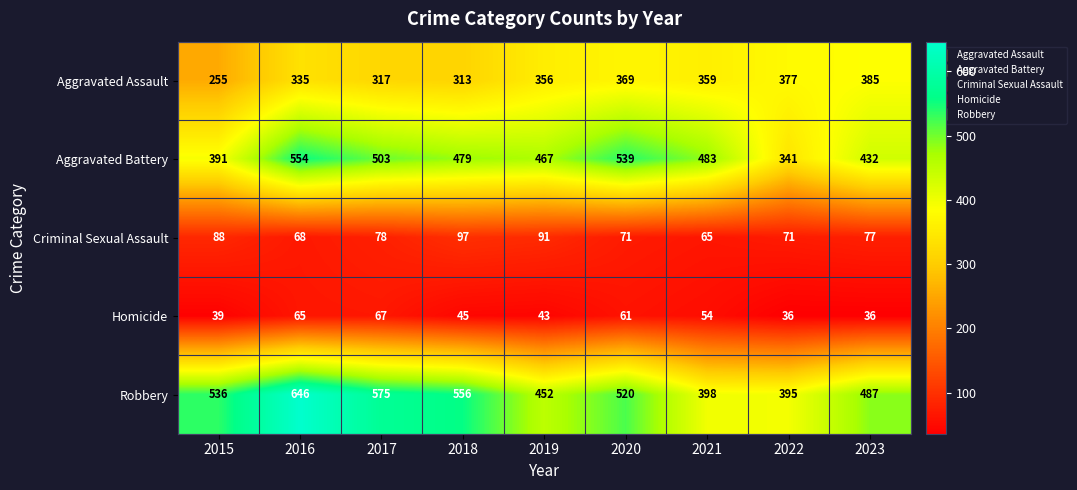

How many values in the Aggravated Assault series are below 356?

4